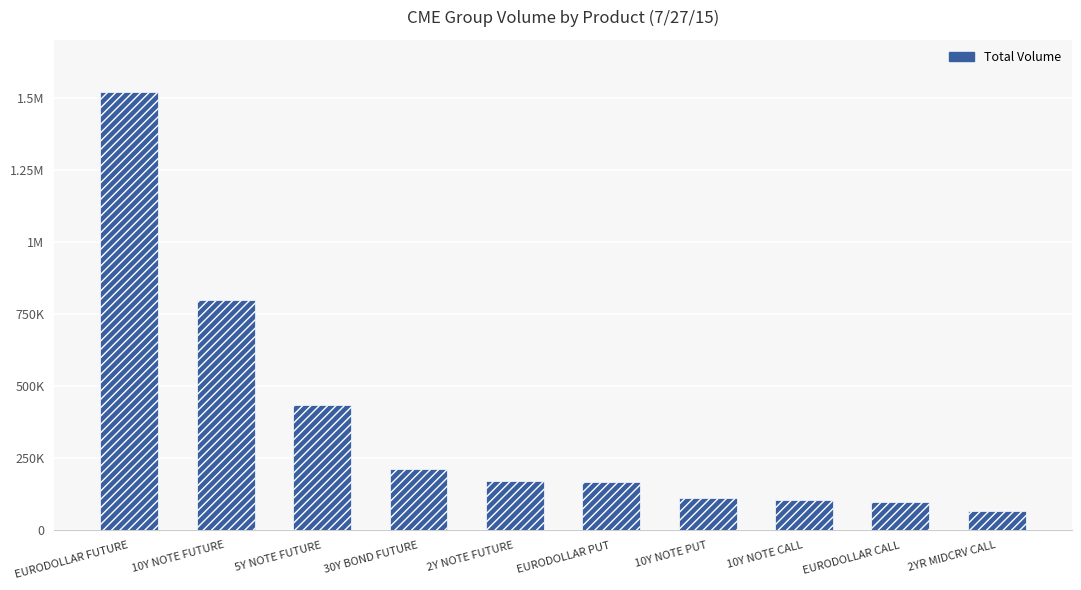

What is the ratio of the value at EURODOLLAR PUT to the value at 5Y NOTE FUTURE?

0.4